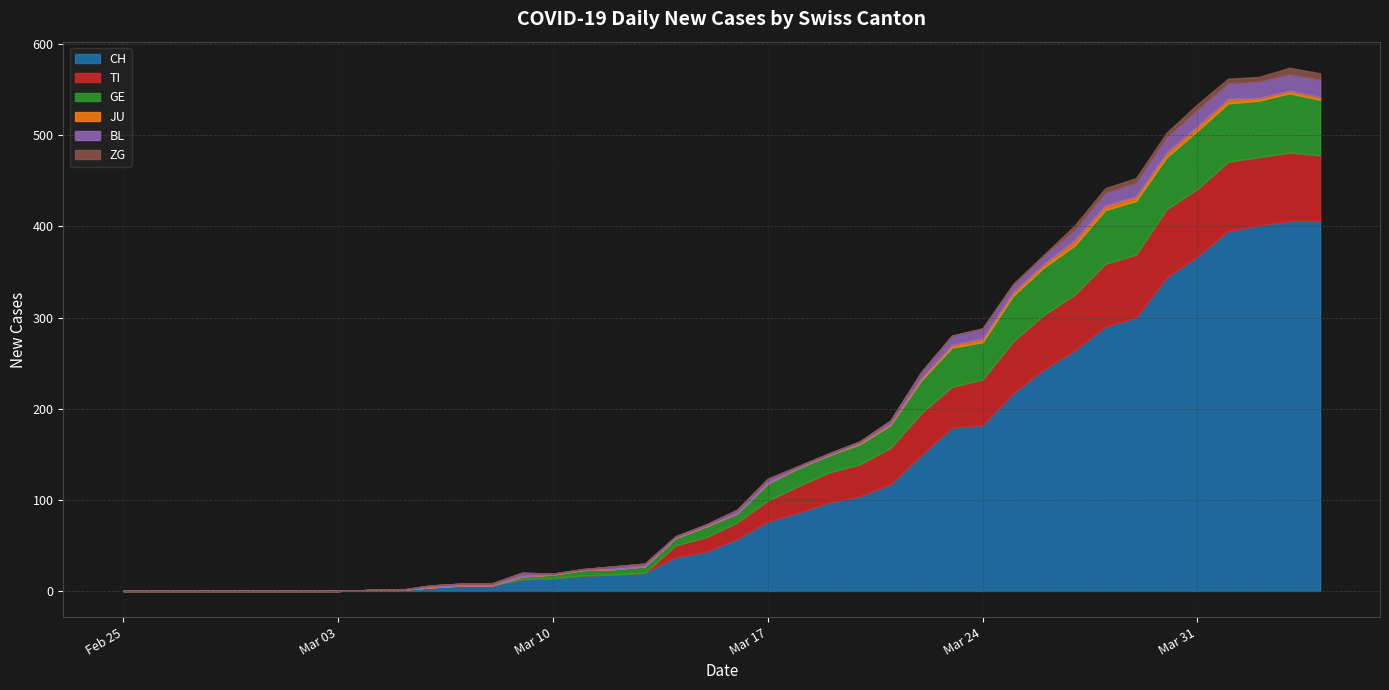

Does the chart have visible grid lines?

Yes